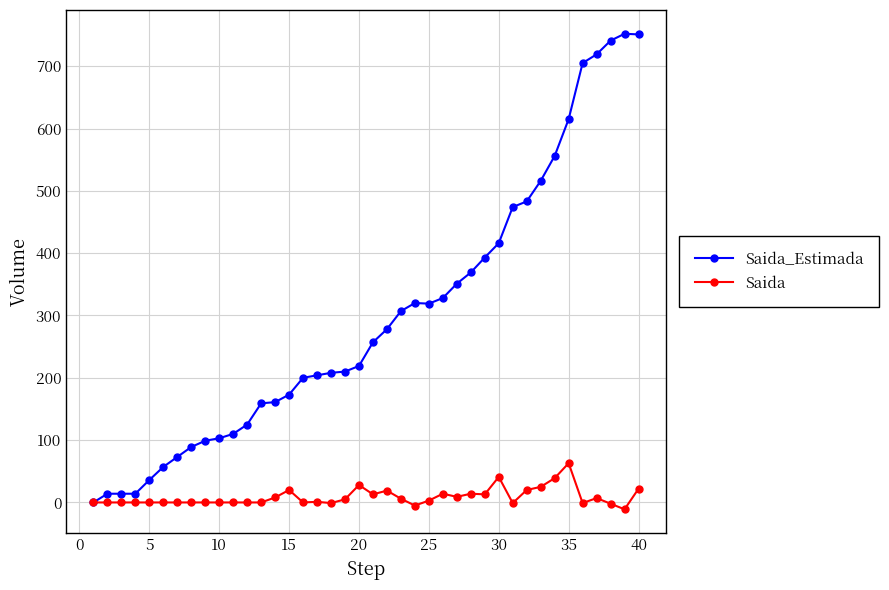

At how many categories does at least one series exceed 591?

6